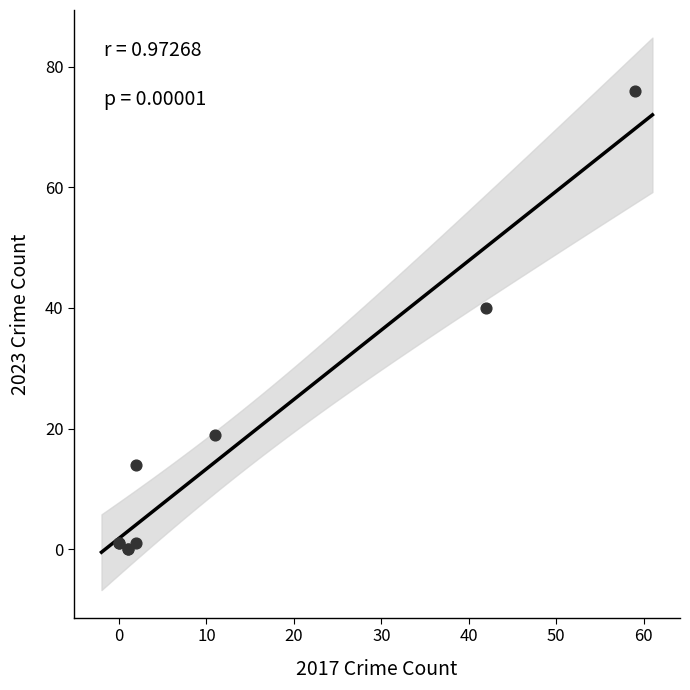

What Y value in the scatter plot is closest to 38?

40